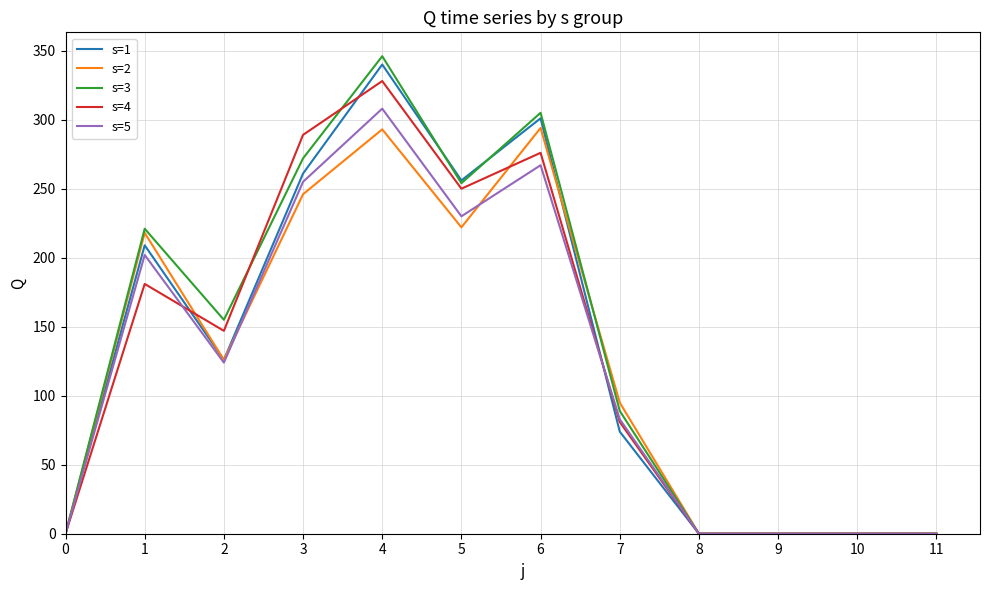

Which series has the widest spread of values?

s=3